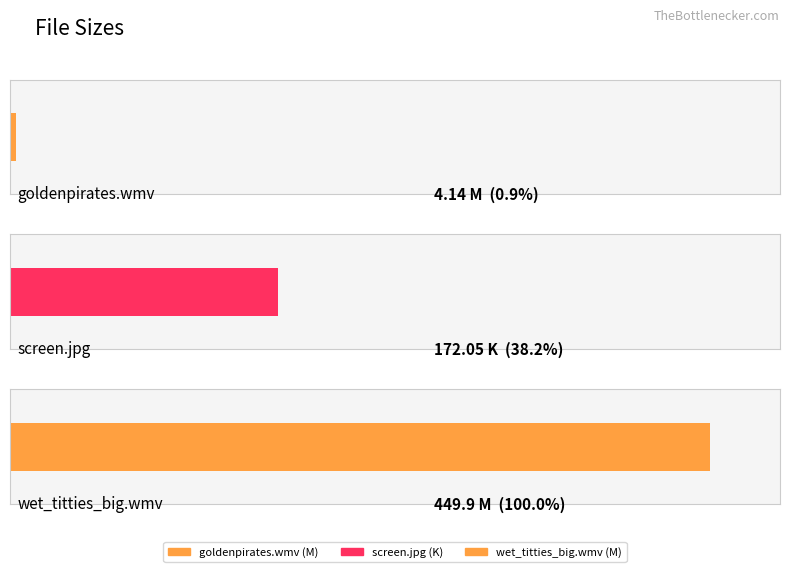

What is the difference between the second highest and minimum values?

167.9